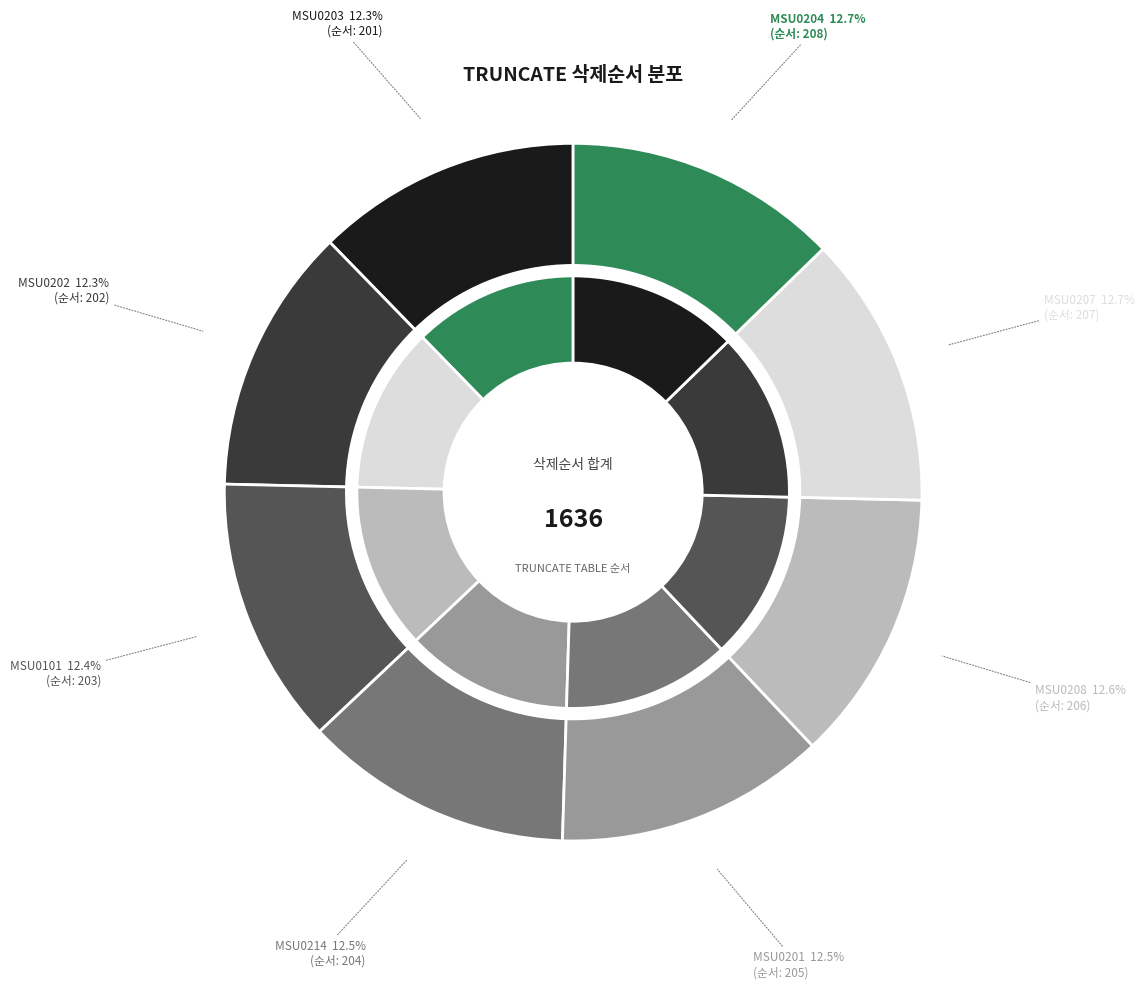

What is the largest slice in the pie chart?

MSU0204